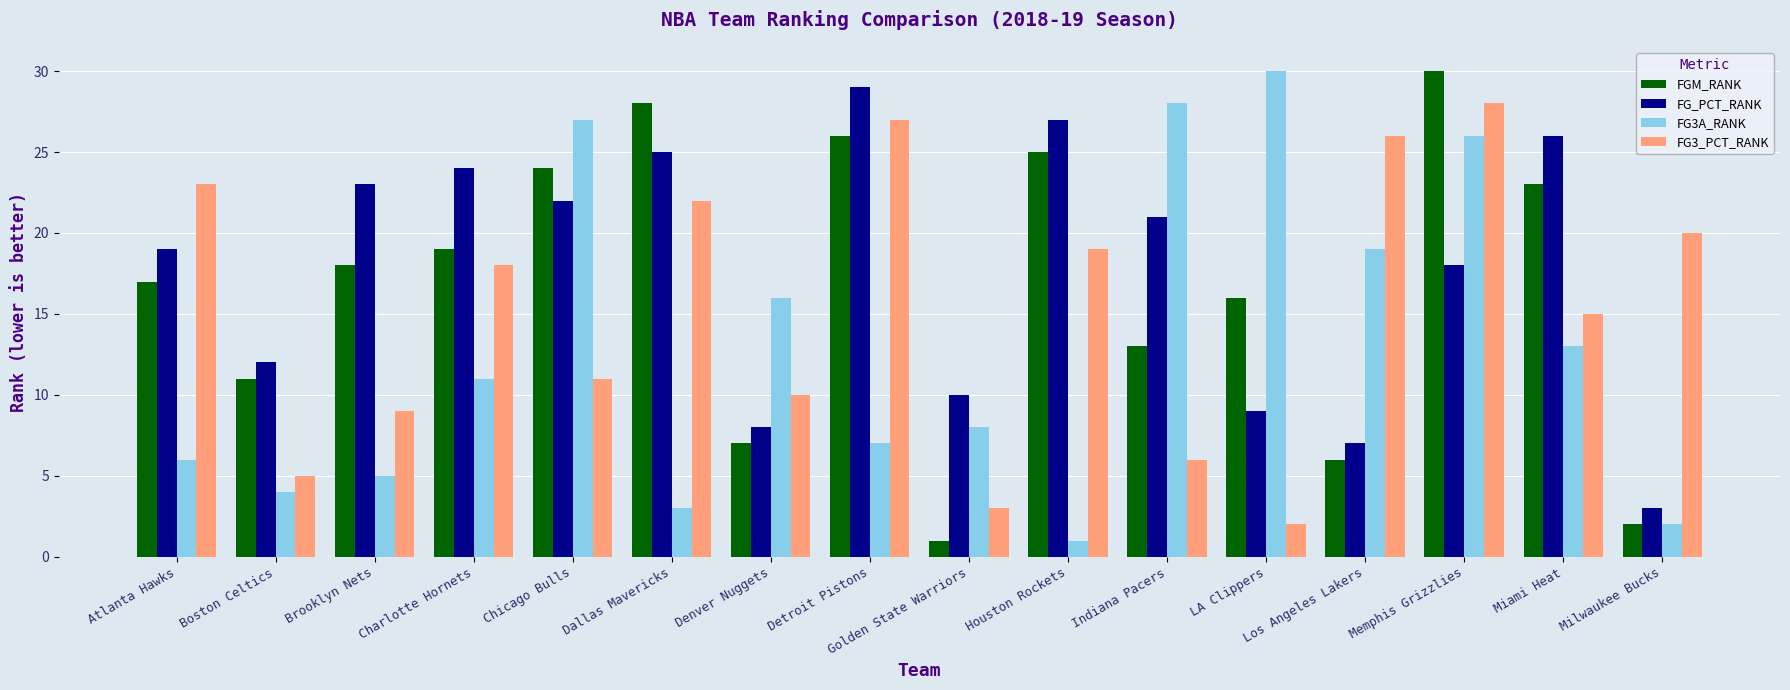

What is the maximum value shown in the chart?

30